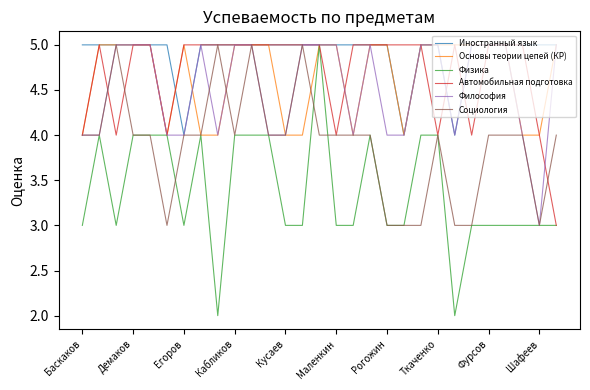

Which series has the largest range (max minus min)?

Физика